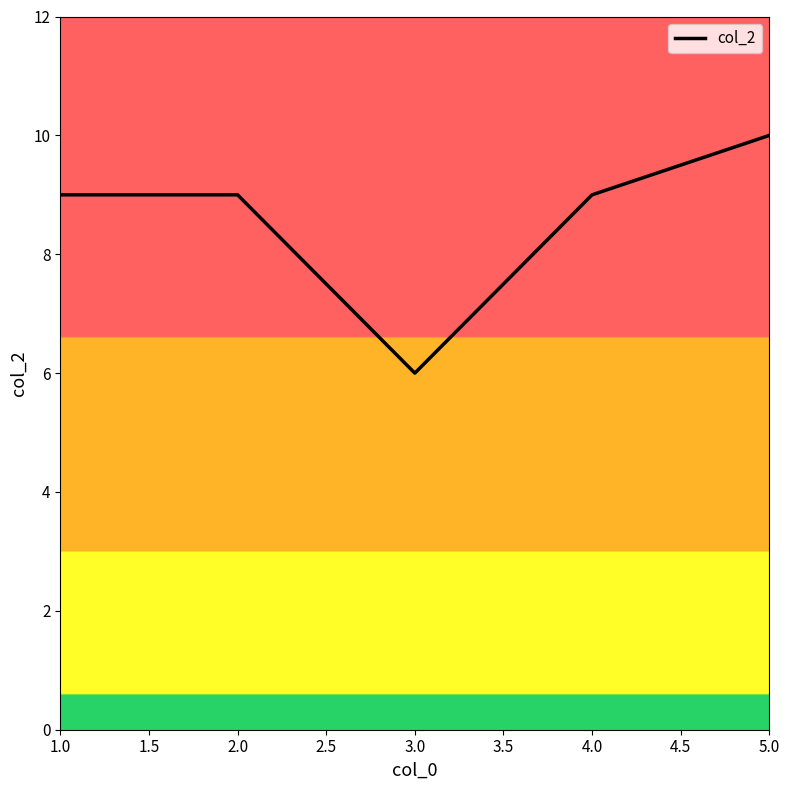

Reading left to right, what are all the values shown in this chart?

1.0=9	2.0=9	3.0=6	4.0=9	5.0=10